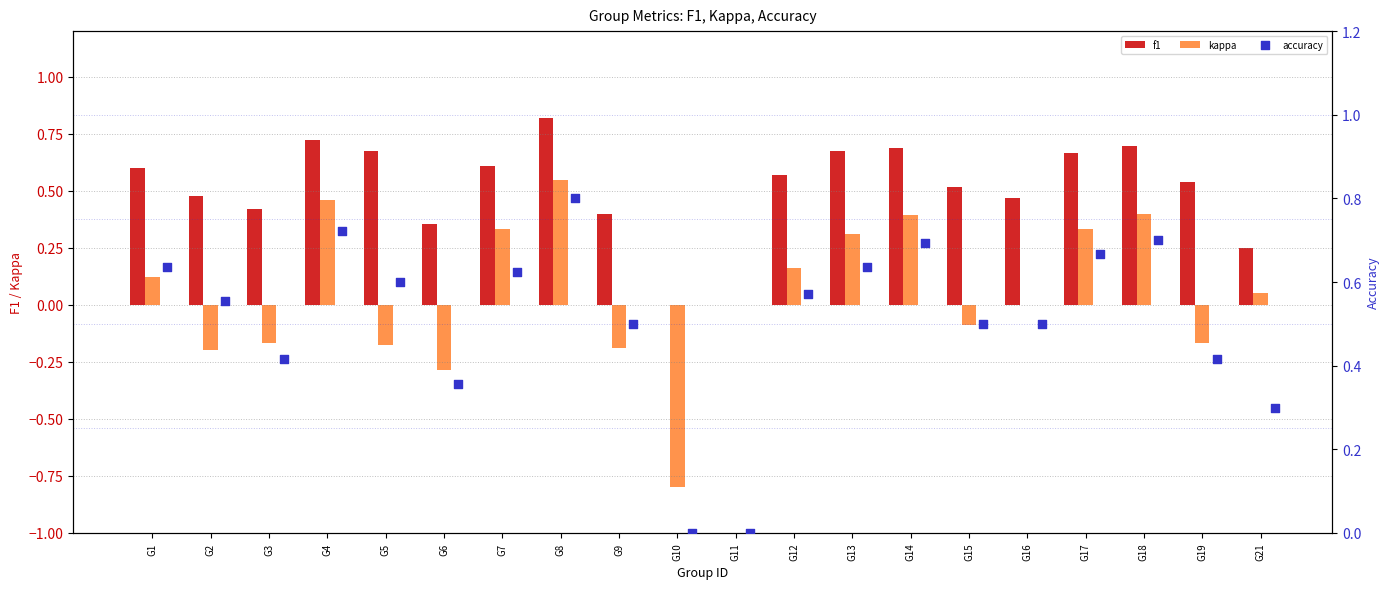

Is the value of f1 at G17 greater than the value of kappa at G1?

Yes